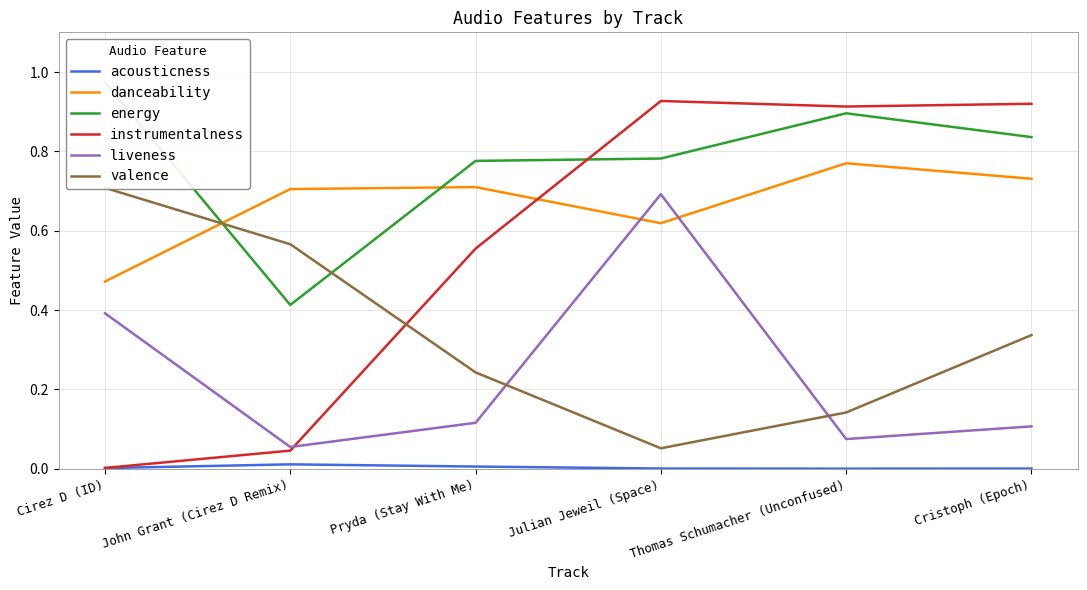

At which category is the sum across all series the highest?

Julian Jeweil (Space)